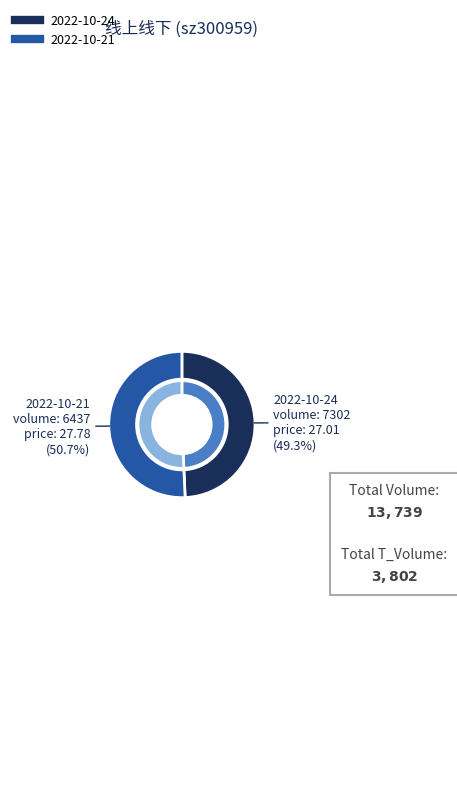

Is it true that 7302 is 49% of the pie?

True